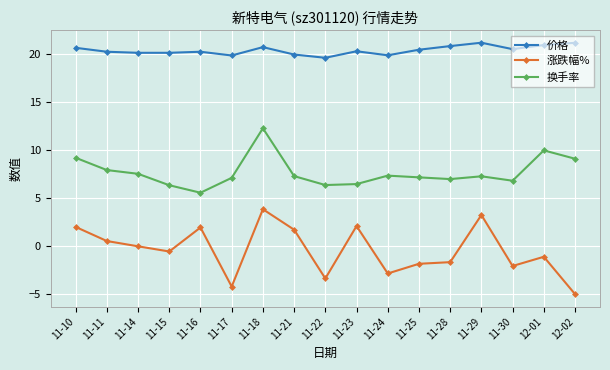

What is the value of the 换手率 point at the 16th from the left?

10.0